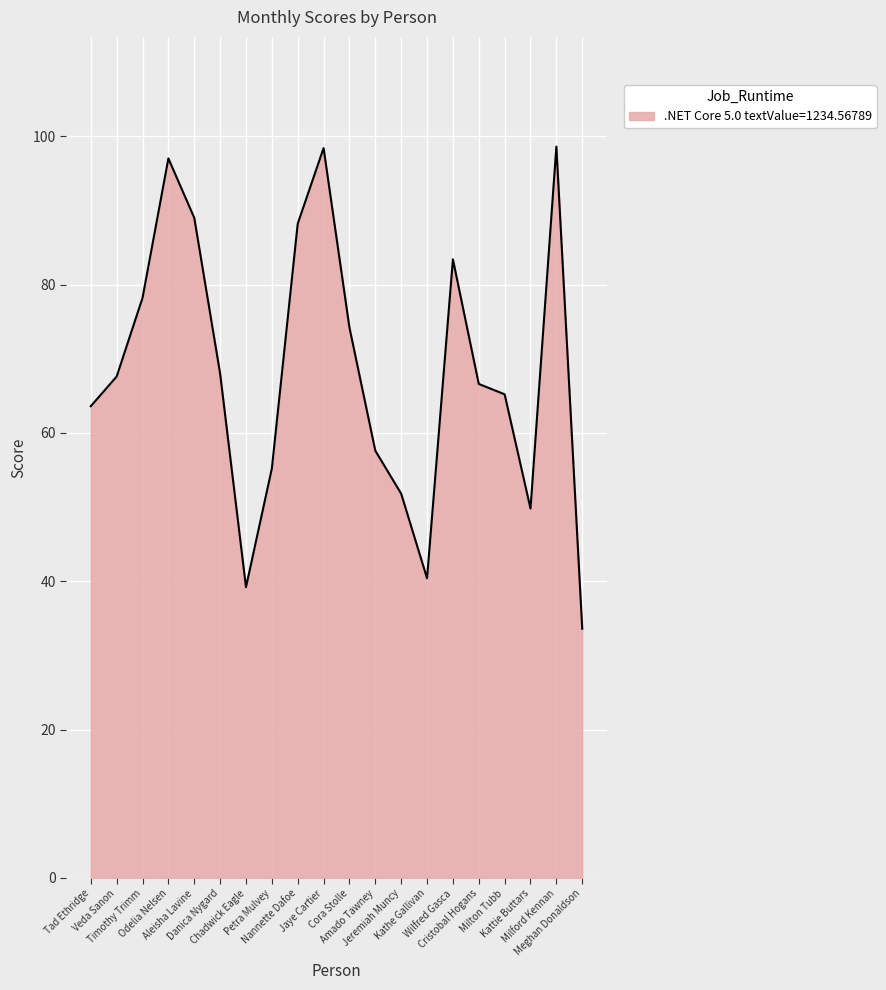

What is the greatest value displayed?

98.6